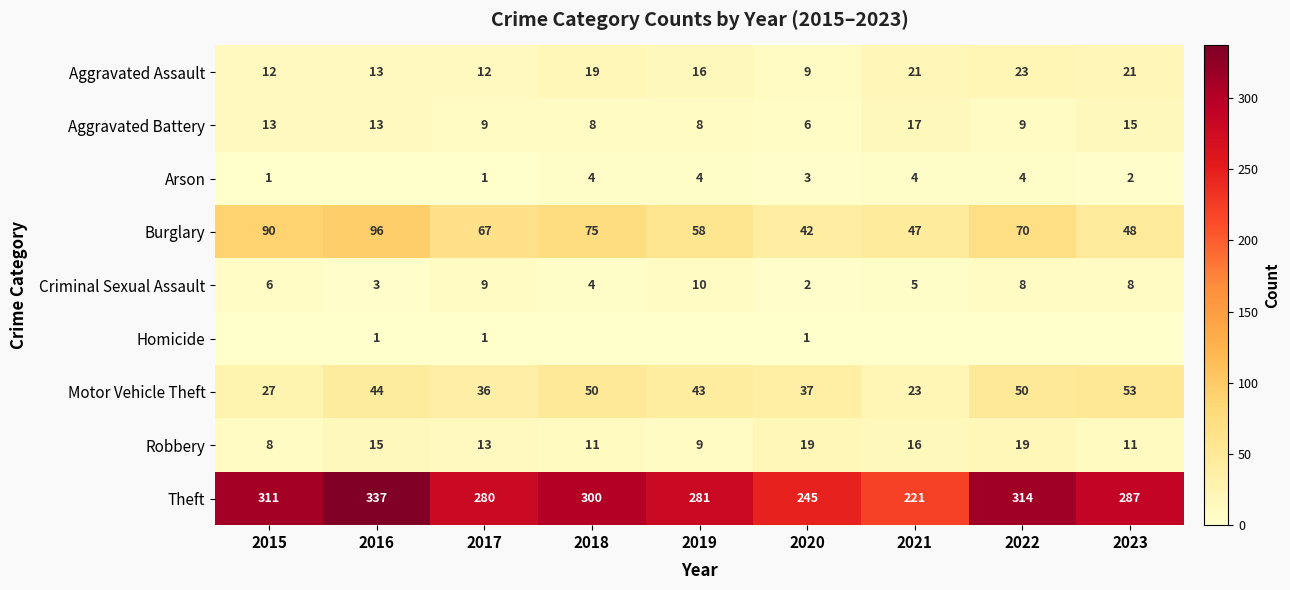

What is the maximum value shown in the chart?

337